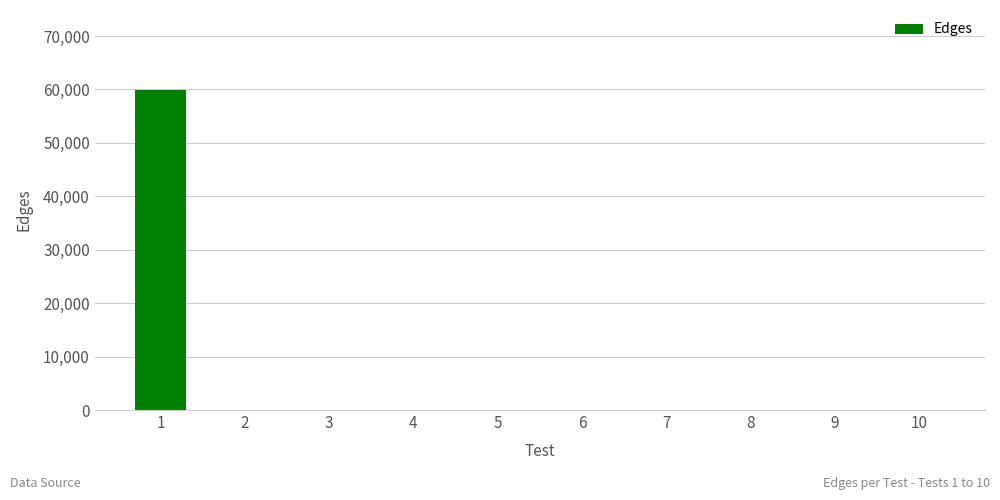

Which label corresponds to the largest value in the chart?

1